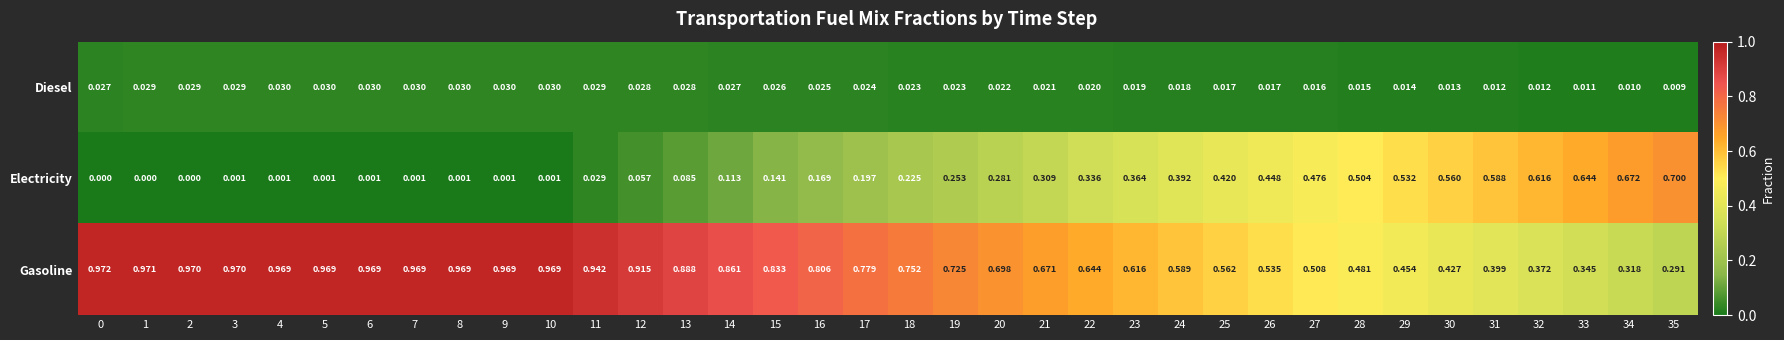

Is the value of Electricity at 30 greater than the value of Gasoline at 28?

Yes